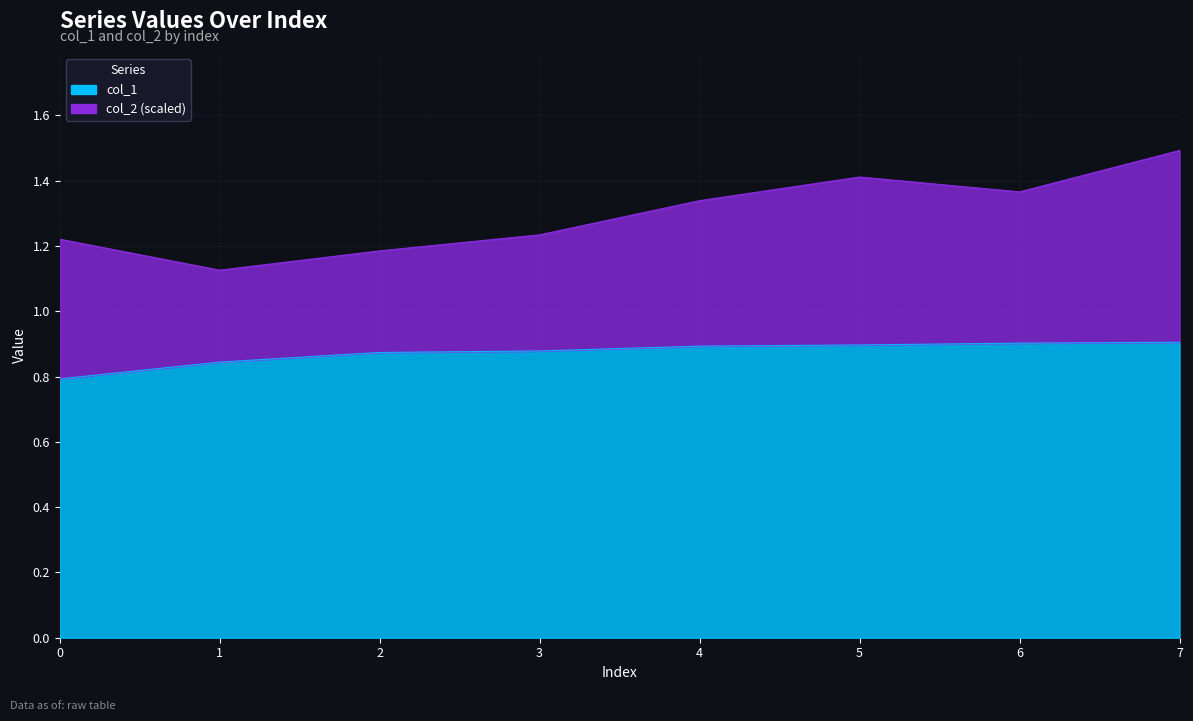

Reading left to right, list all the values displayed in this chart.

0.8	0.8	0.9	0.9	0.9	0.9	0.9	0.9